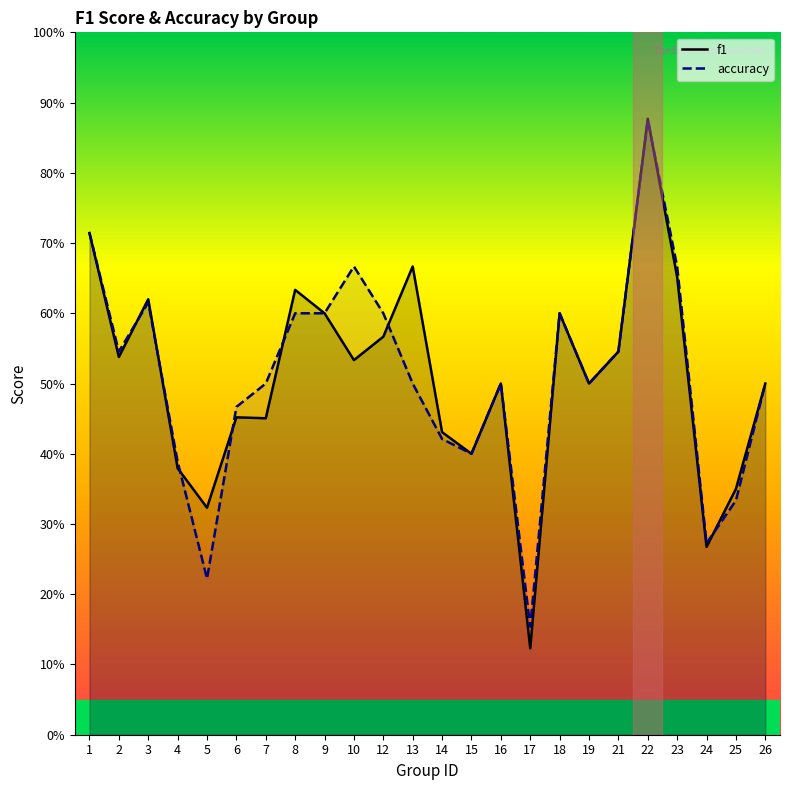

Where is the first local minimum for accuracy?

2